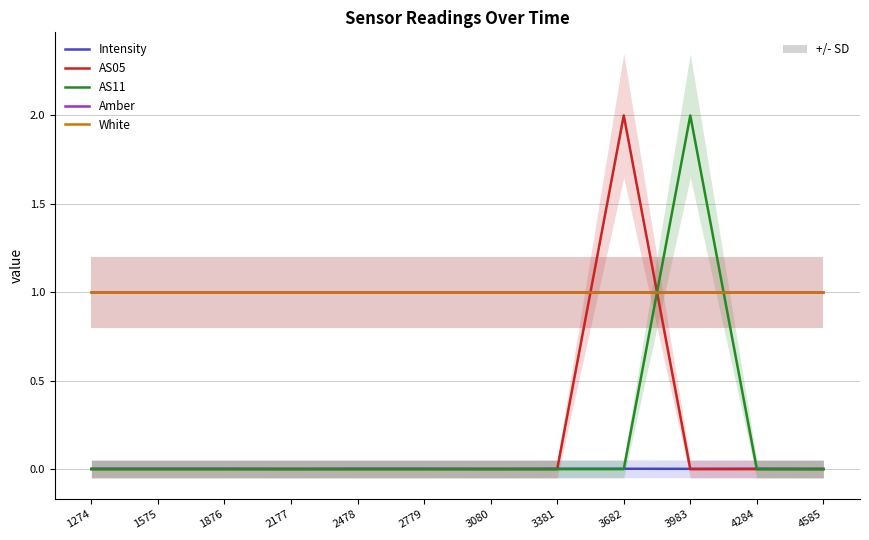

What is the highest value of the AS11 series?

2.0